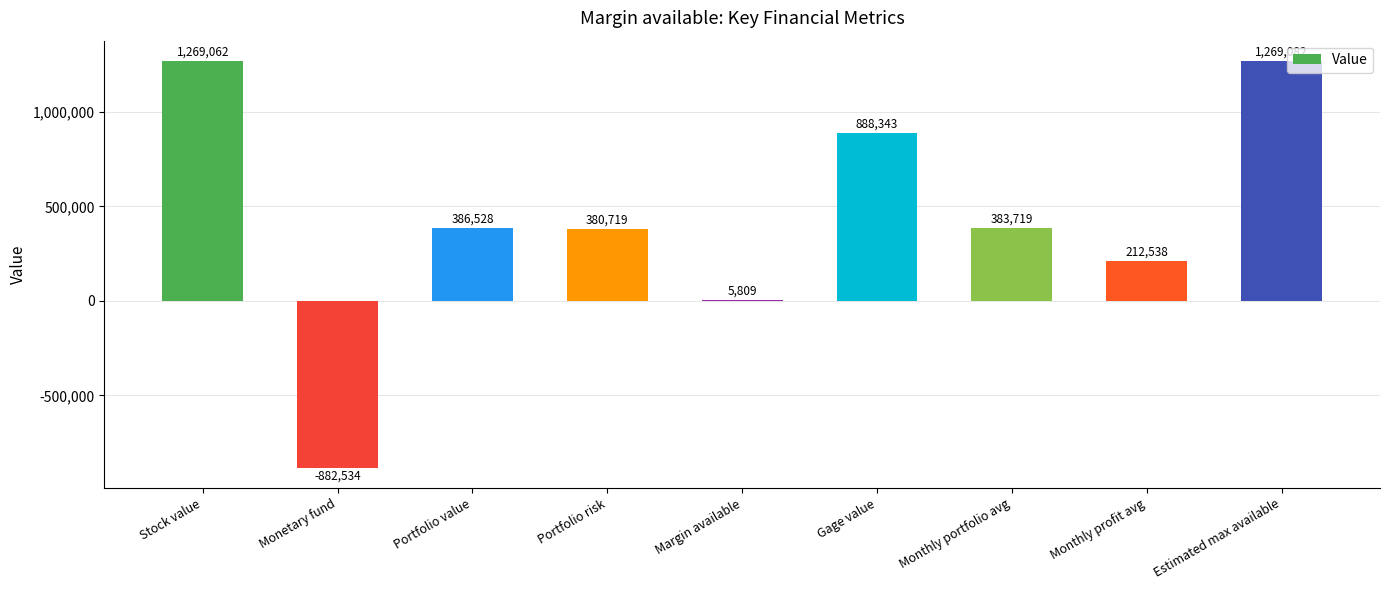

Which category has the highest value across all series?

Estimated max available